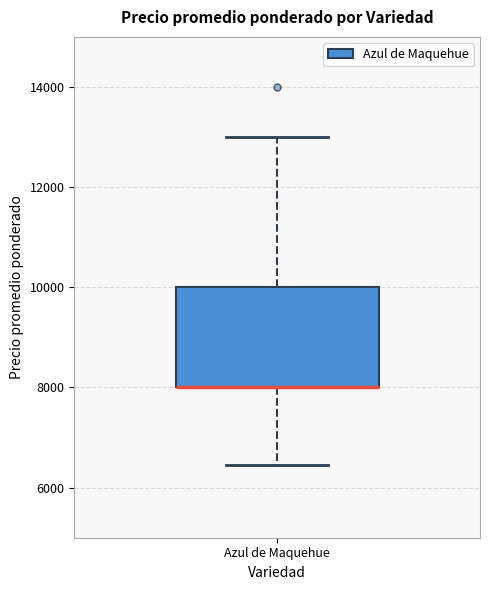

Where does the upper whisker of the box for Azul de Maquehue end on the y-axis? The values are not printed on the chart, so give them approximately, as read against the axis.

13000